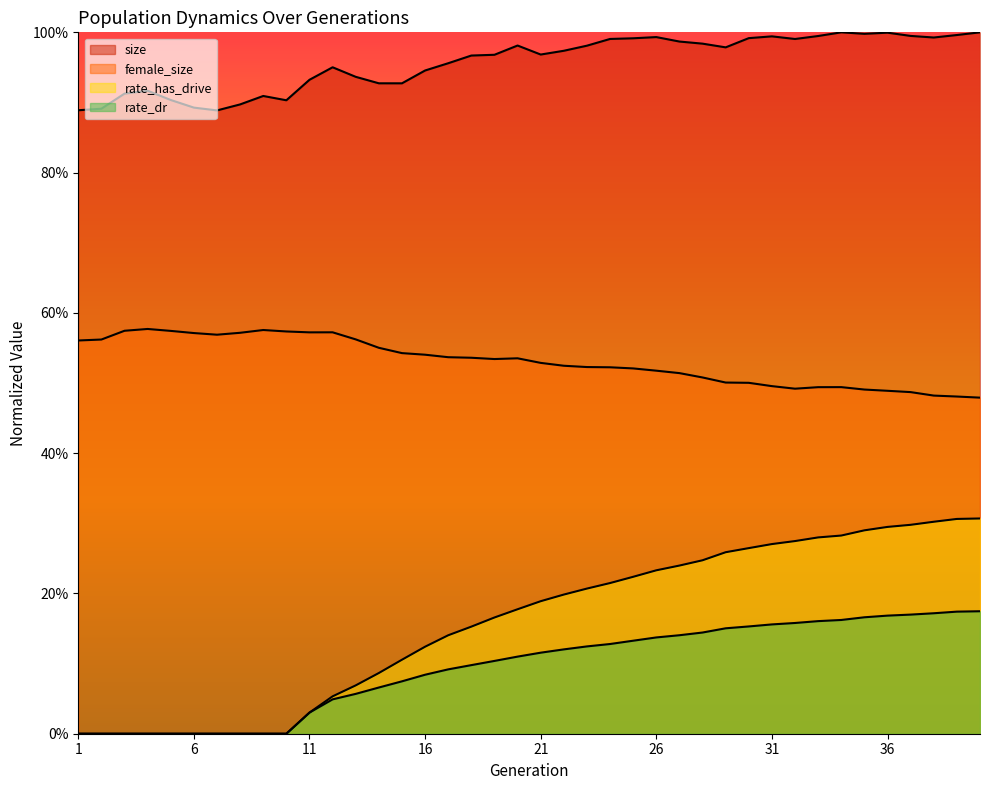

True or false: rate_dr has more than 2 points higher than both neighbors.

False